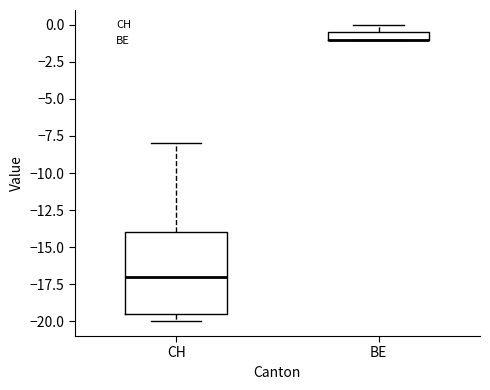

Where does the median line of the box for CH sit on the y-axis? The values are not printed on the chart, so give them approximately, as read against the axis.

-17.0